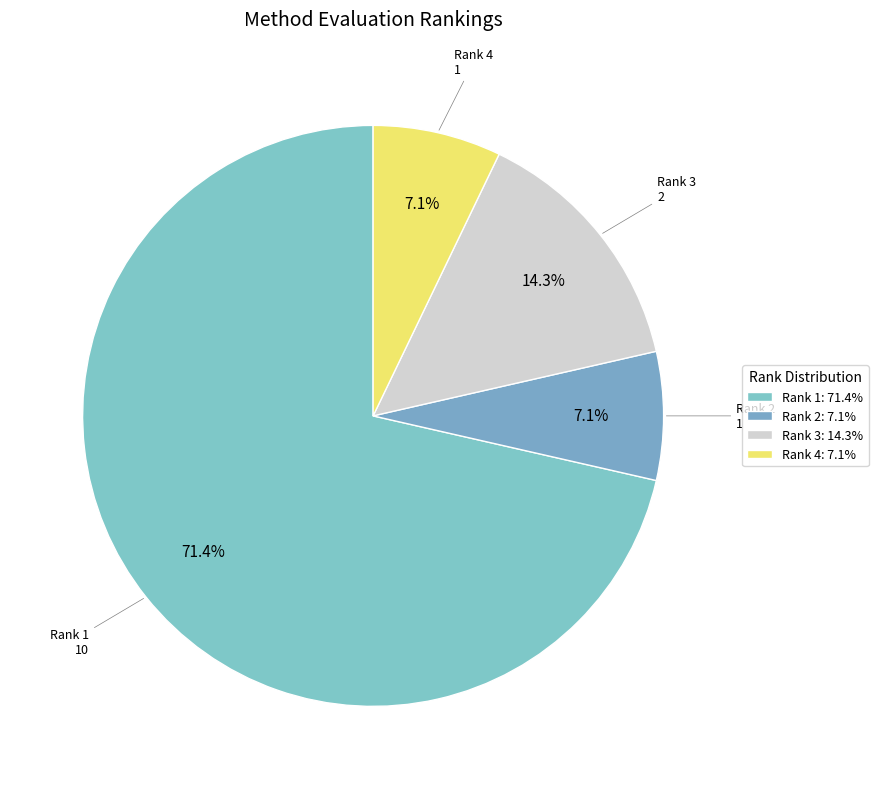

How many slices are in this pie chart?

4